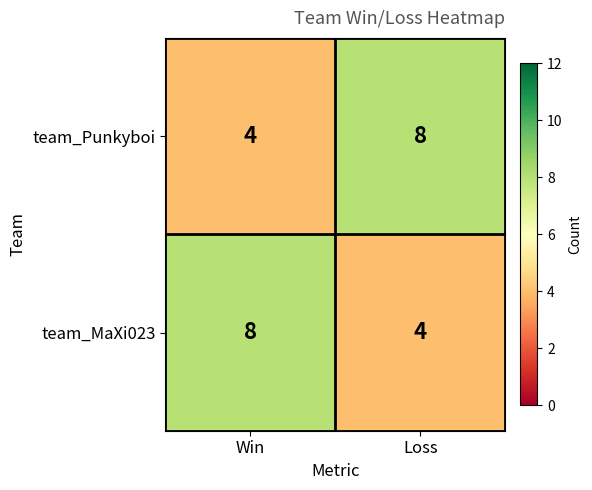

What is the spread (max minus min) of values at Win?

4